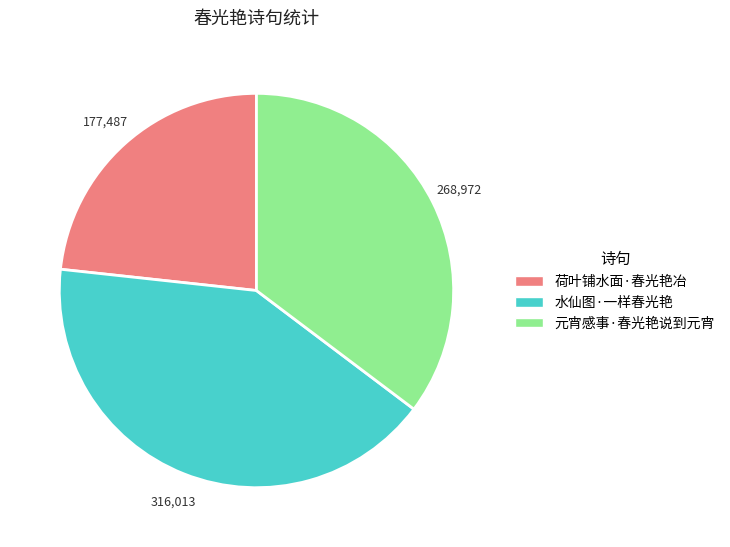

Does any single category account for the majority?

No